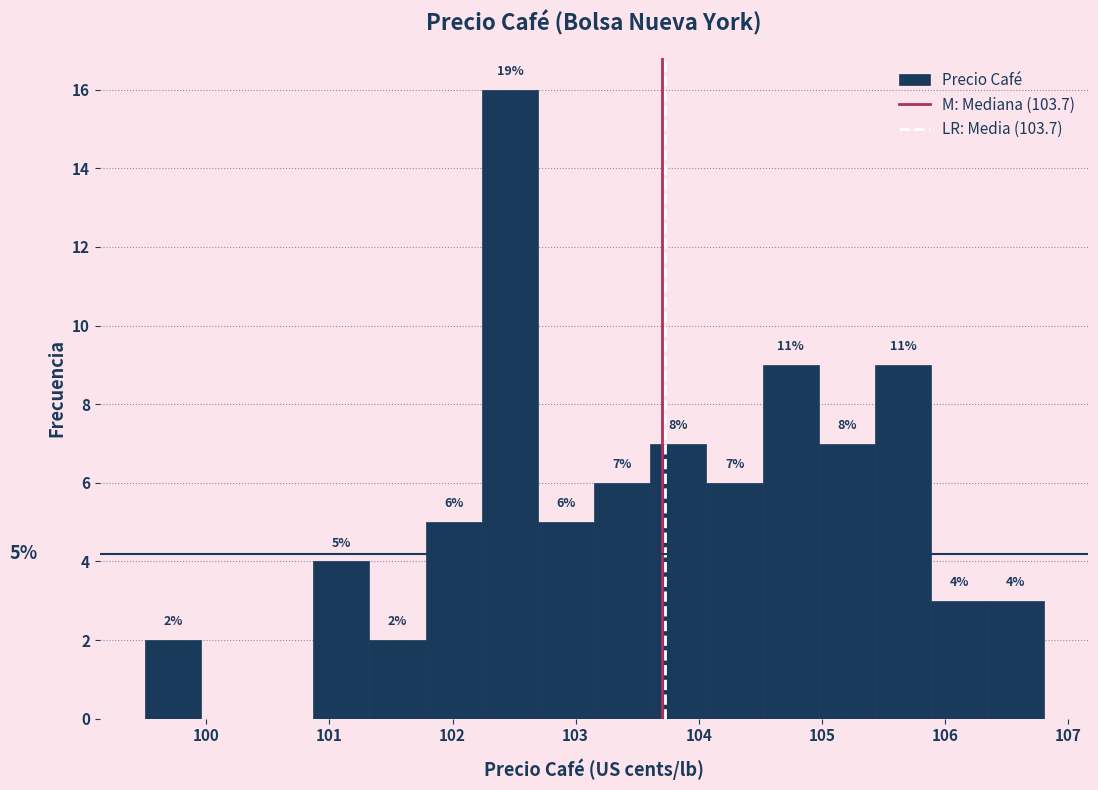

Over which range of the x-axis is the bar tallest?

102.2 to 102.7